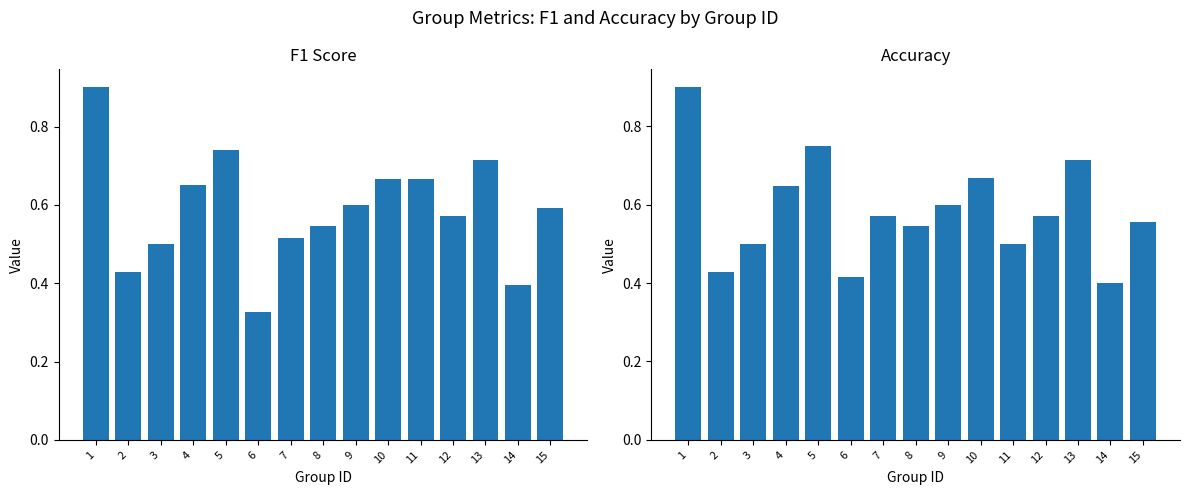

At which label is accuracy closest to 0?

14